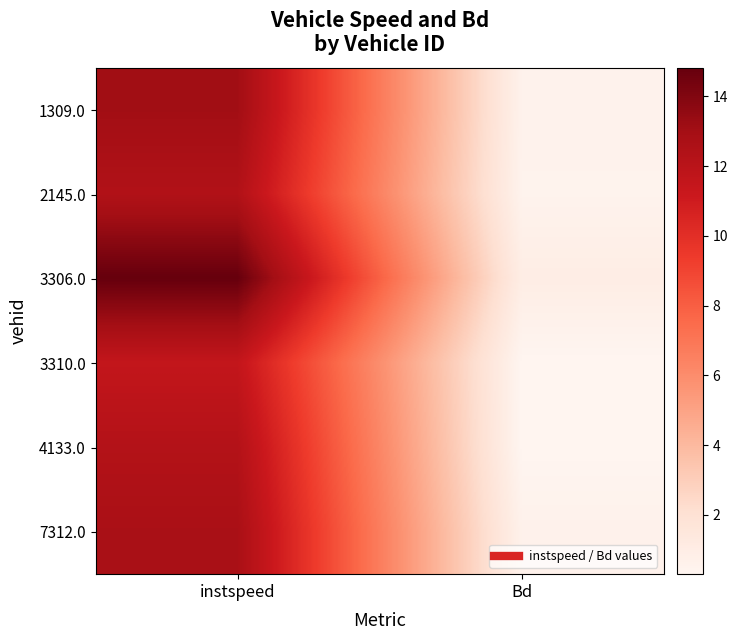

At which category does the chart reach its peak across all series?

instspeed